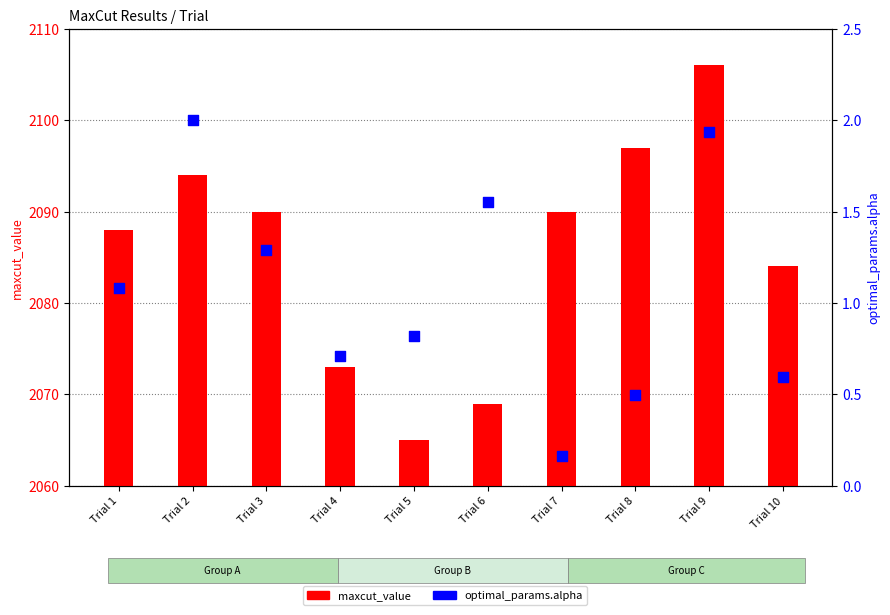

At which category is the sum across all series the highest?

Trial 9